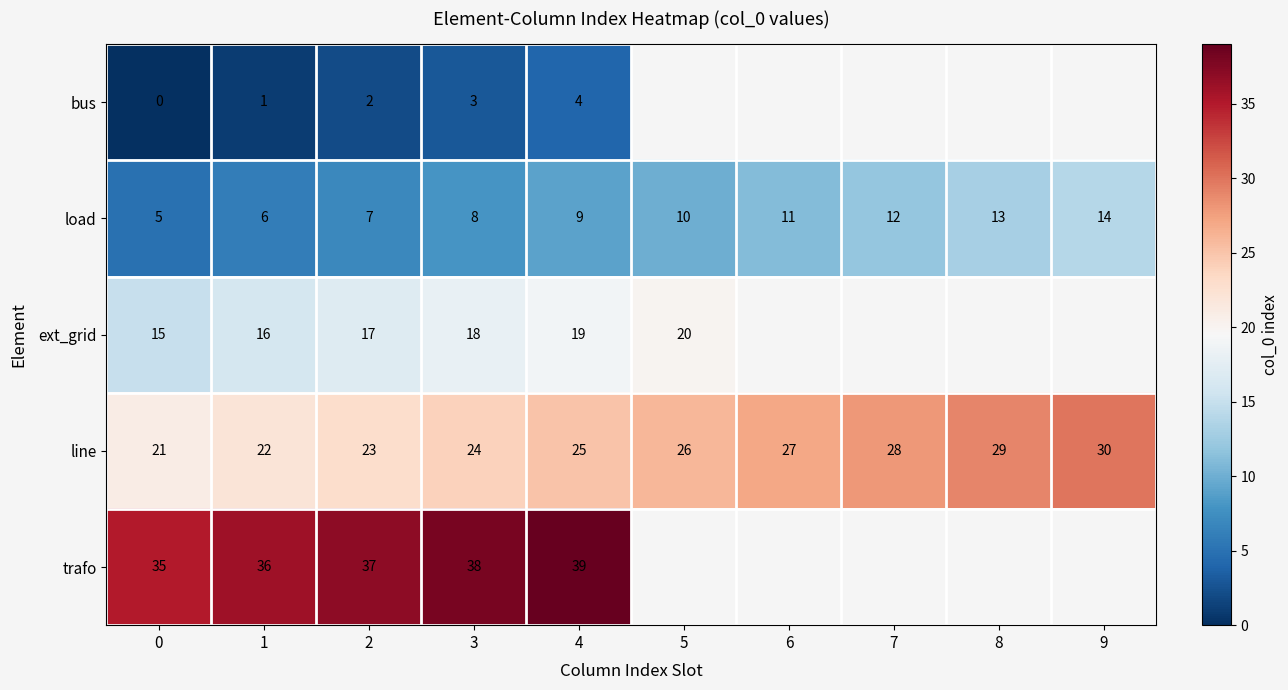

How many values in the load series are below 10?

5